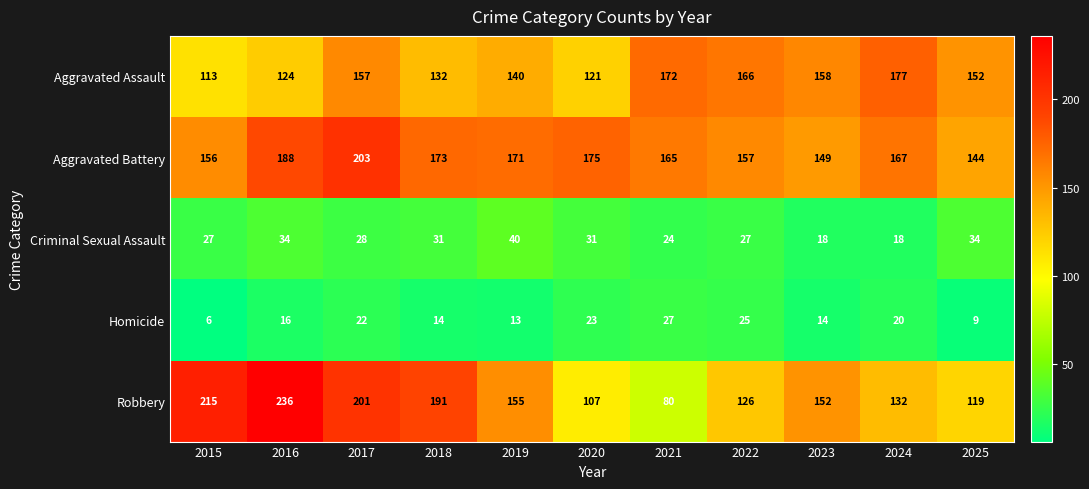

The Aggravated Assault series shows 58 at 2024. True or false?

False